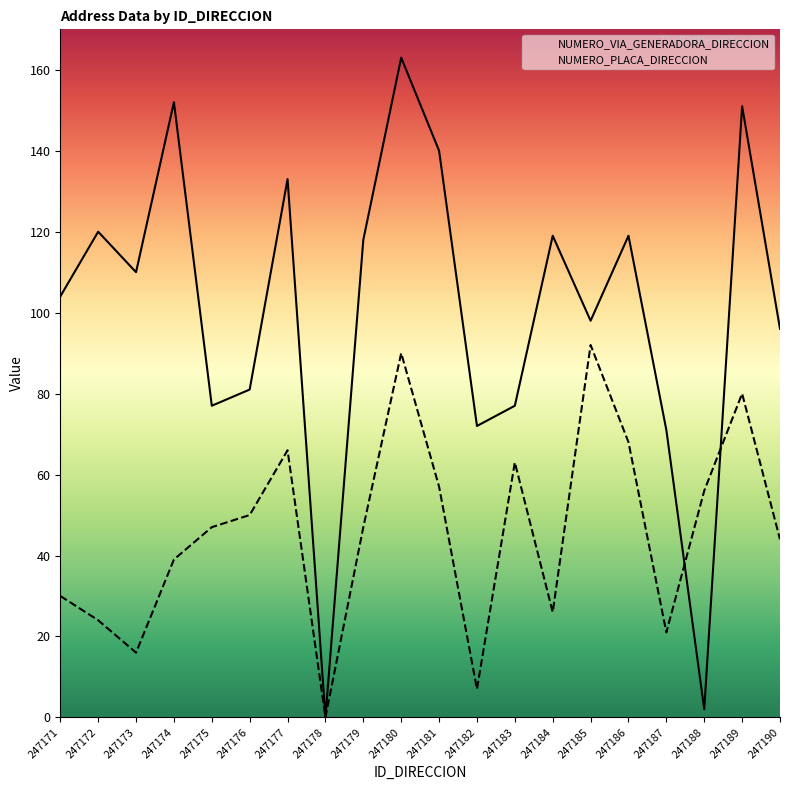

What is the difference between the NUMERO_PLACA_DIRECCION values at 247185 and 247181?

35